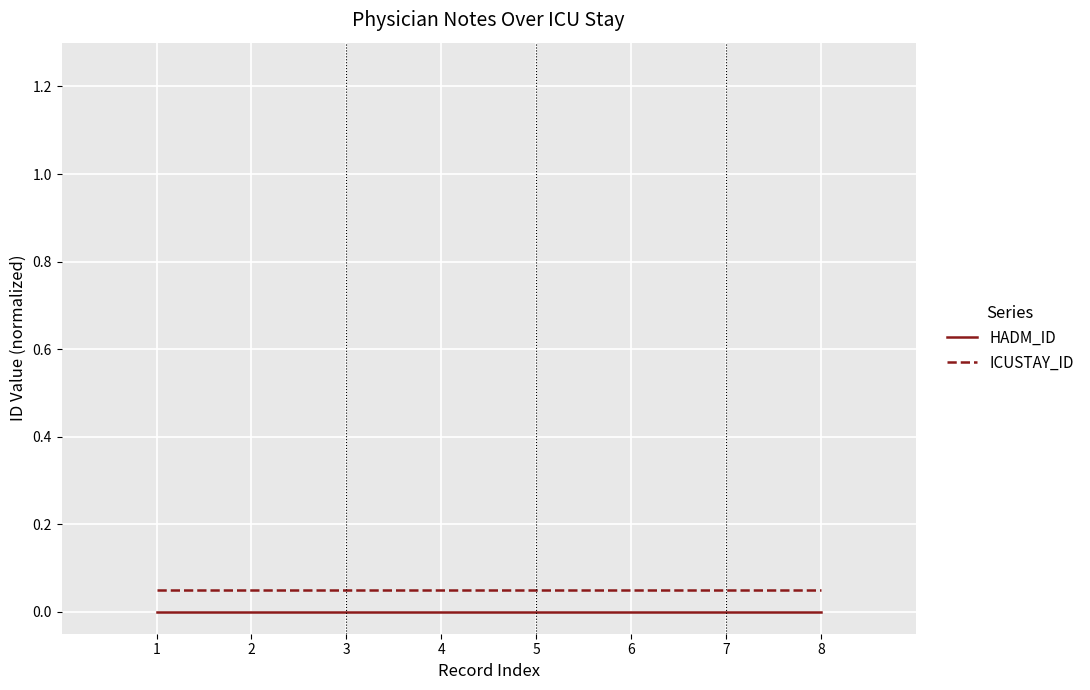

The value of ICUSTAY_ID at 6 is 0.0. True or false?

False